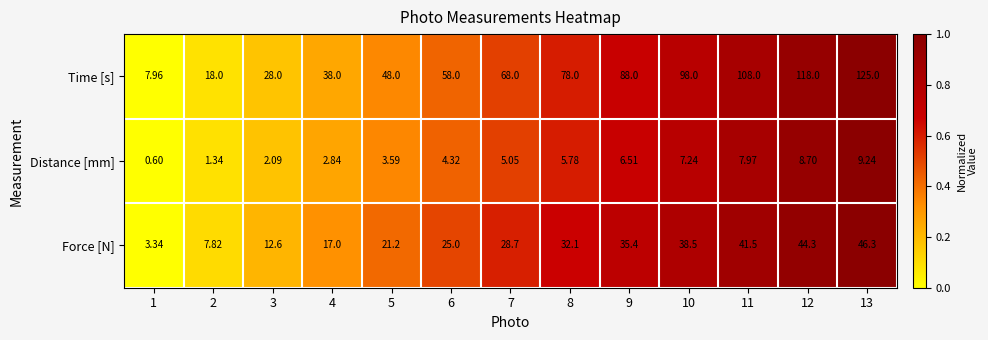

Is the value of Force [N] at 10 greater than the value of Distance [mm] at 2?

Yes